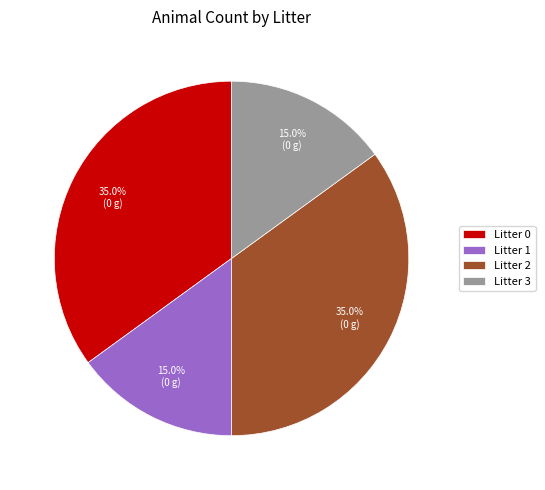

Between Litter 1 and Litter 2, which is larger?

Litter 2